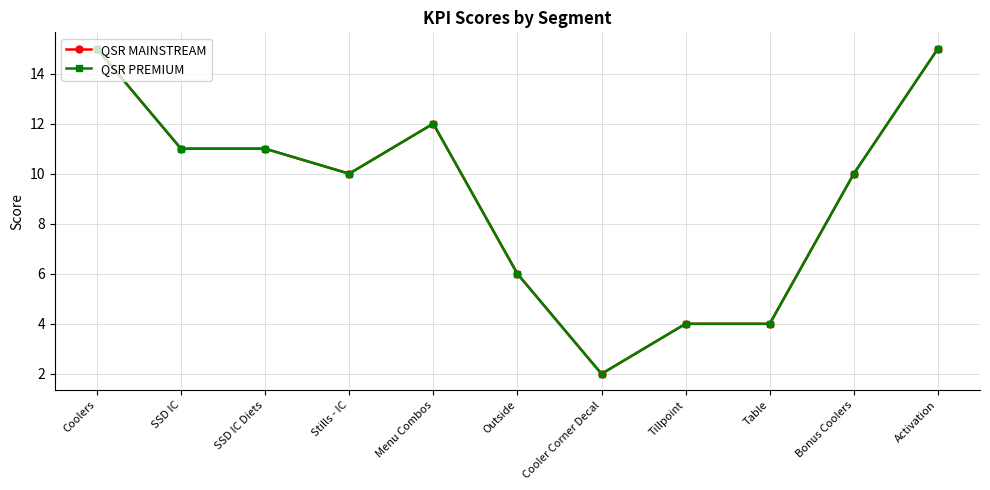

At which category does QSR PREMIUM reach its first local valley?

Stills - IC